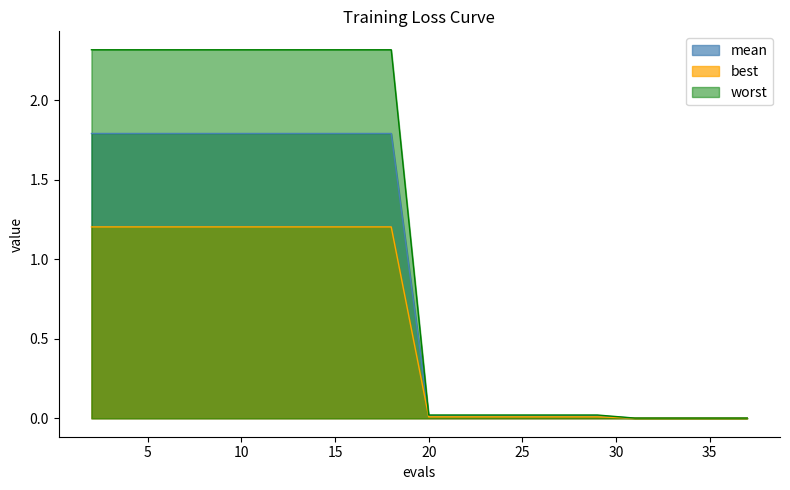

True or false: mean has a value of 0.0 at 20.

True